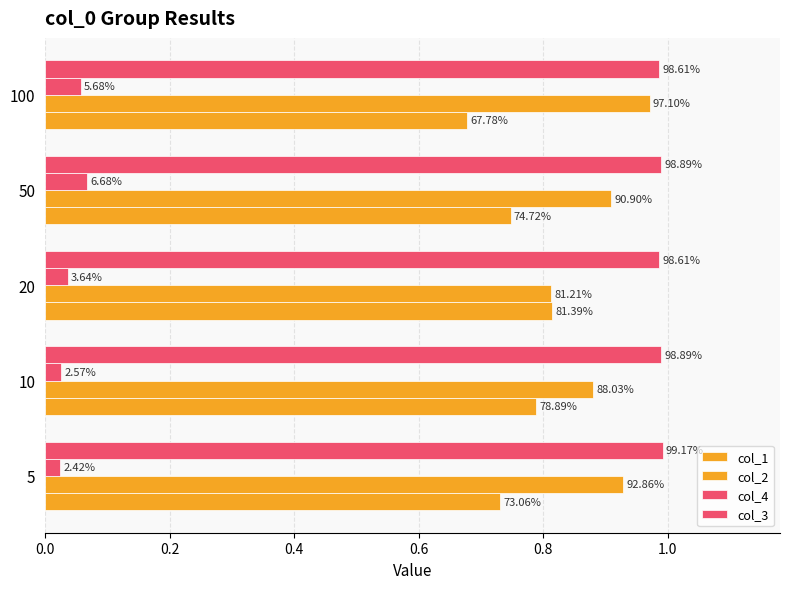

What is the greatest value displayed?

1.0